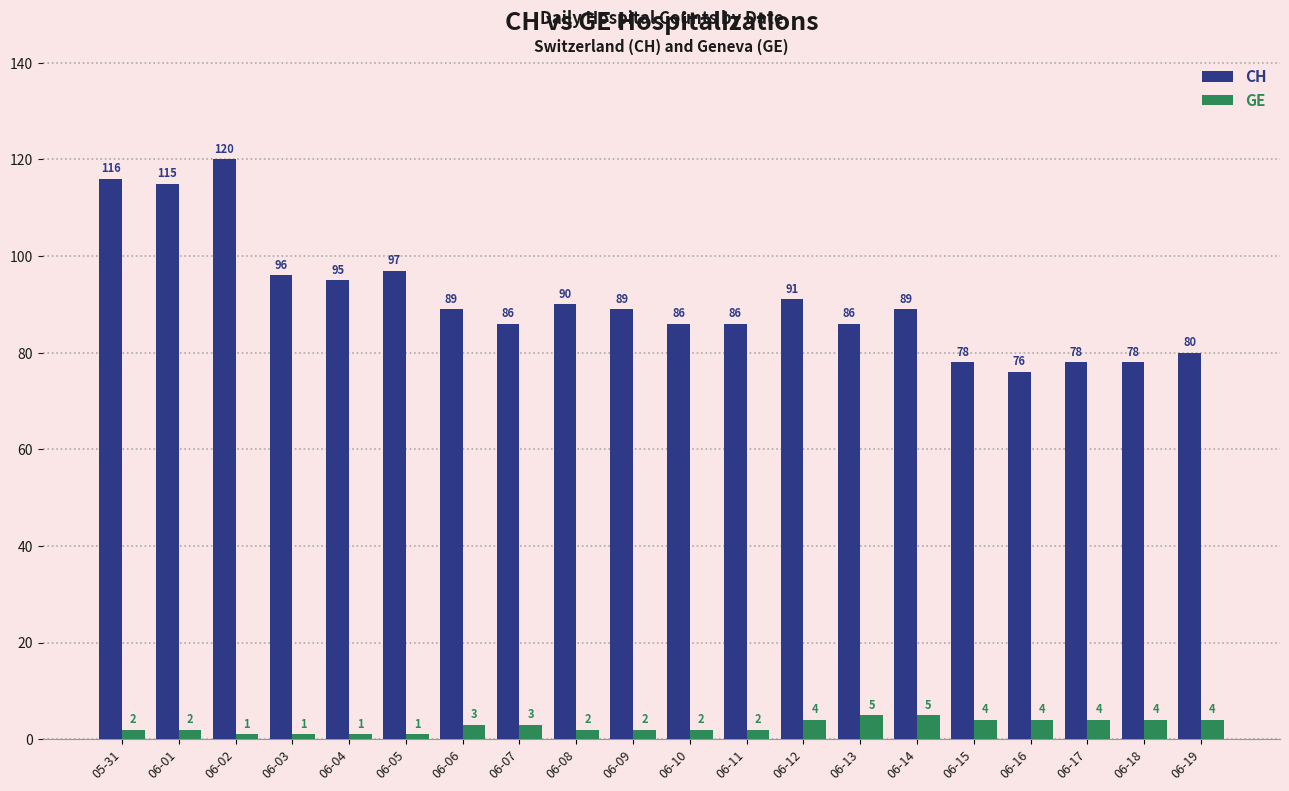

List the series in order of their overall mean, lowest first.

GE, CH